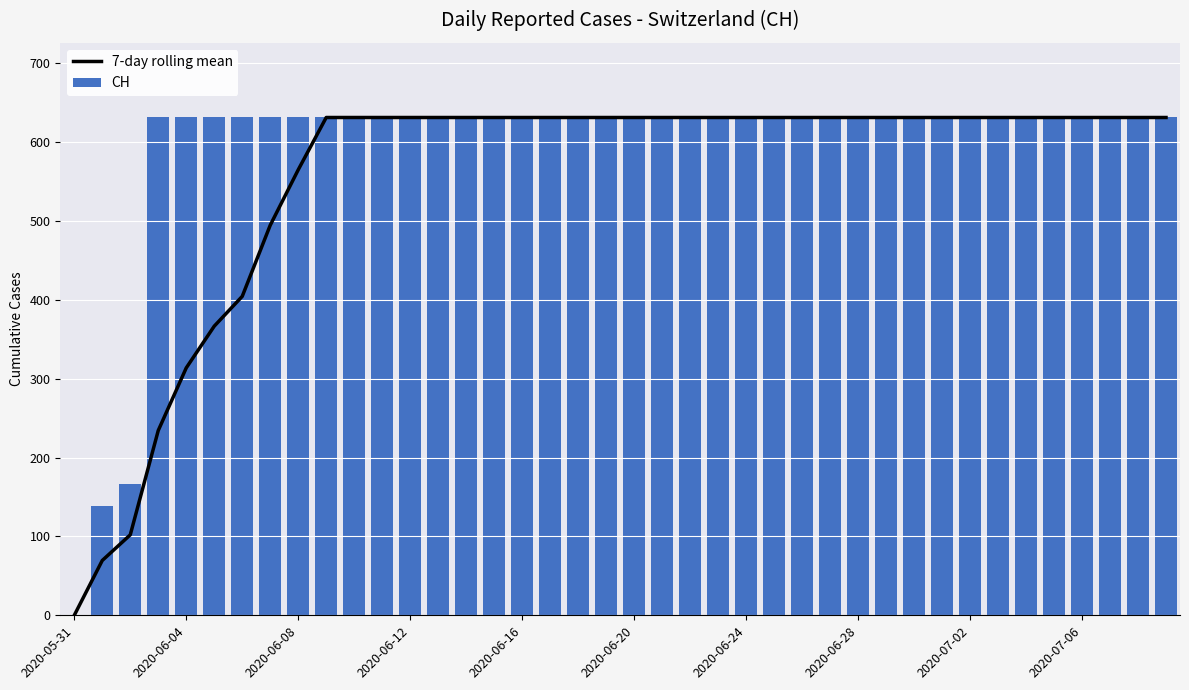

What position from the left is 22?

23